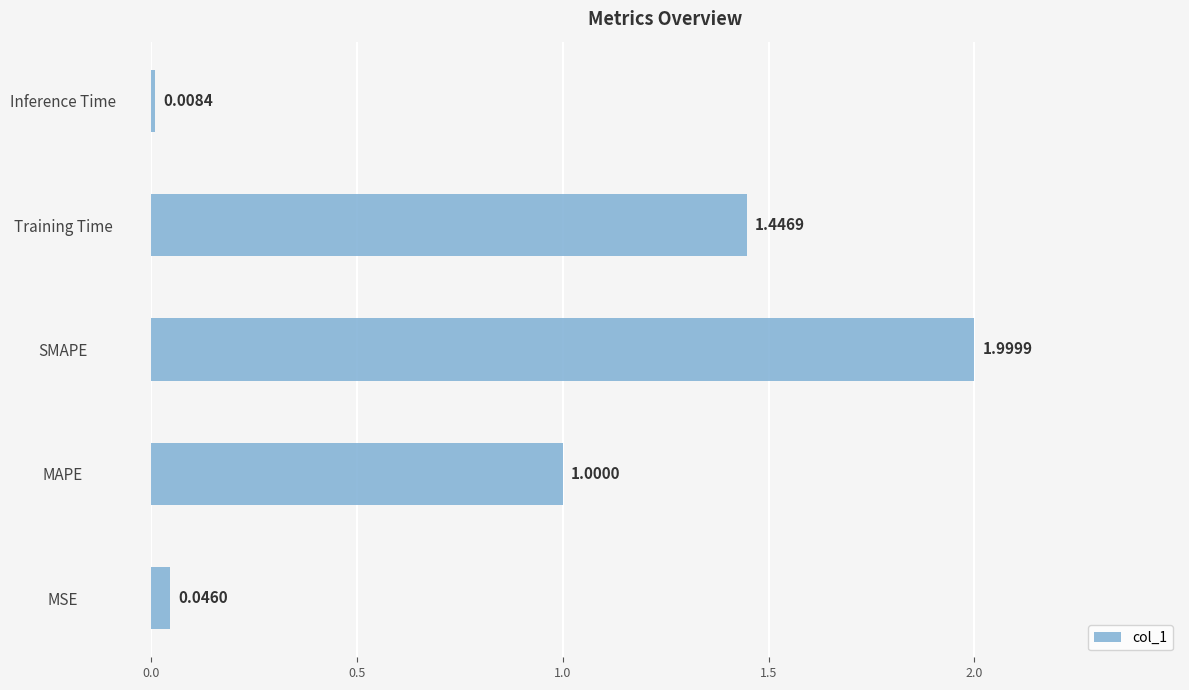

Rank the categories by value from lowest to highest.

Inference Time, MSE, MAPE, Training Time, SMAPE